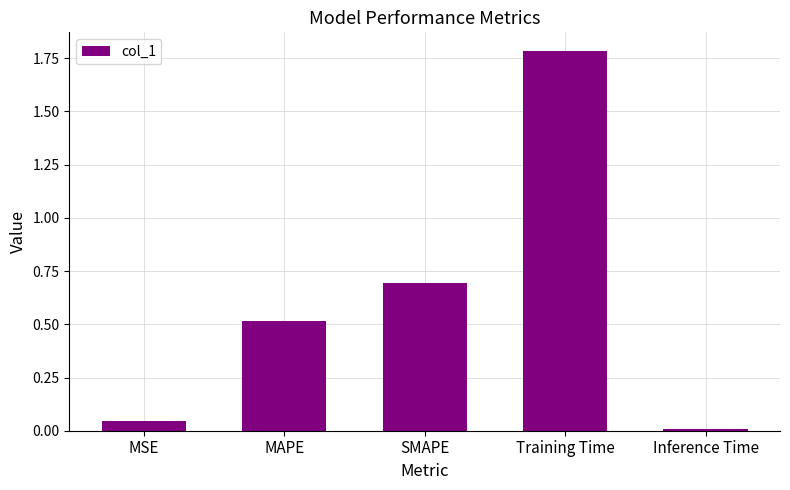

What is the greatest value displayed?

1.8